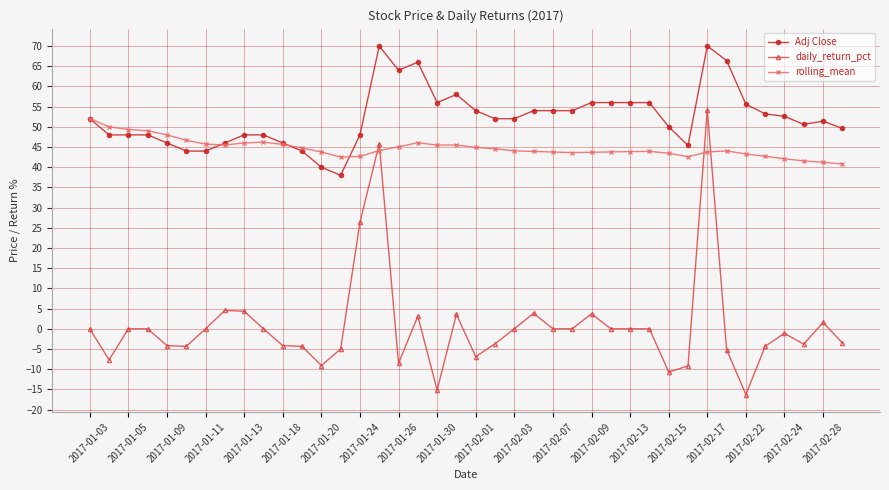

True or false: daily_return_pct and Adj Close intersect in this chart.

False